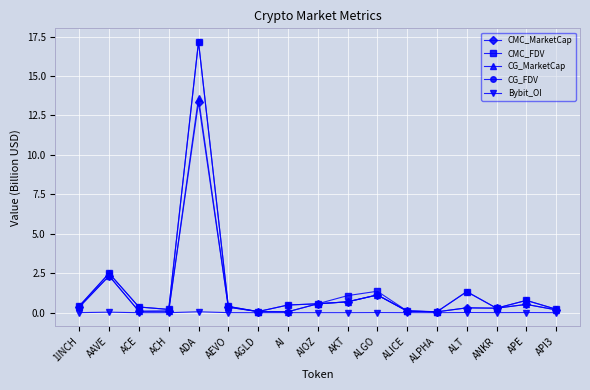

What is the value of the CMC_FDV point at the 2nd from the left?

2.5